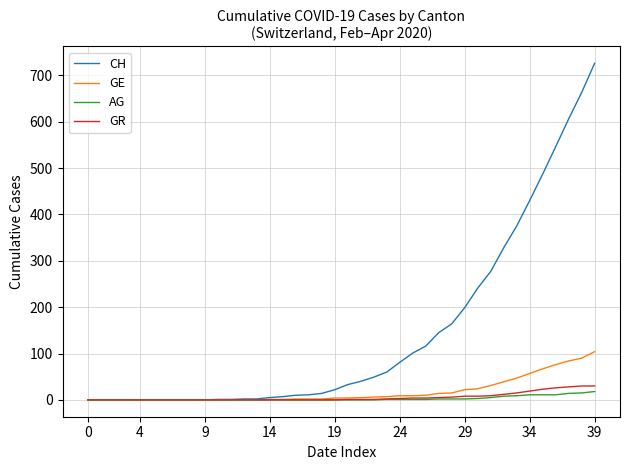

What are all the series names shown in the legend?

CH, GE, AG, GR